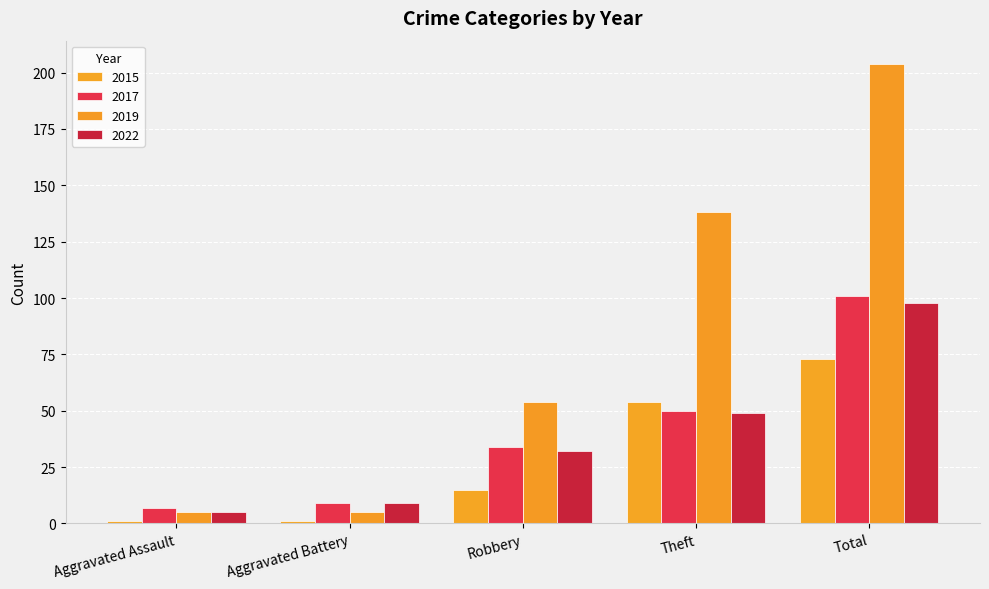

Which series has the largest total across all categories?

2019